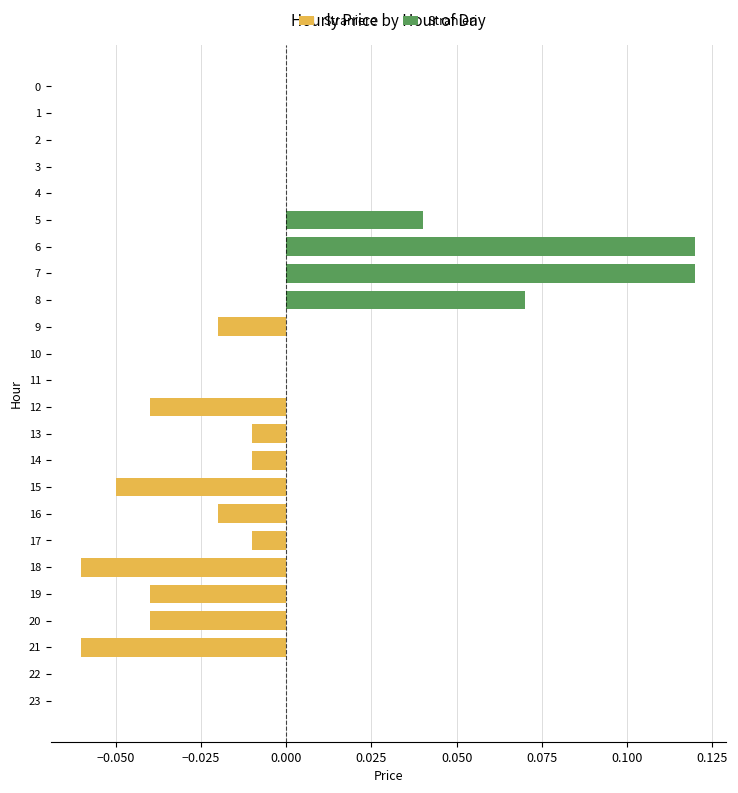

Count the Straniere values in the range 0 to 1.

13